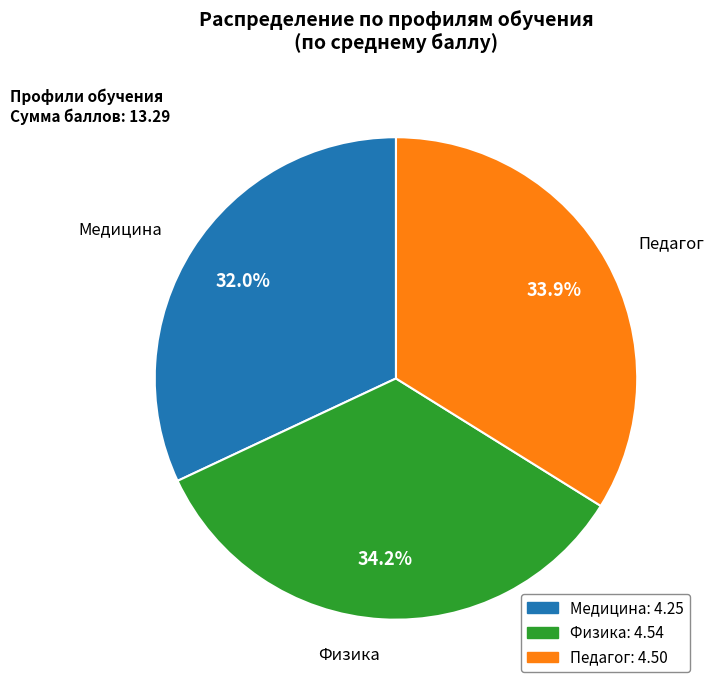

True or false: Физика accounts for 40% of the total.

False